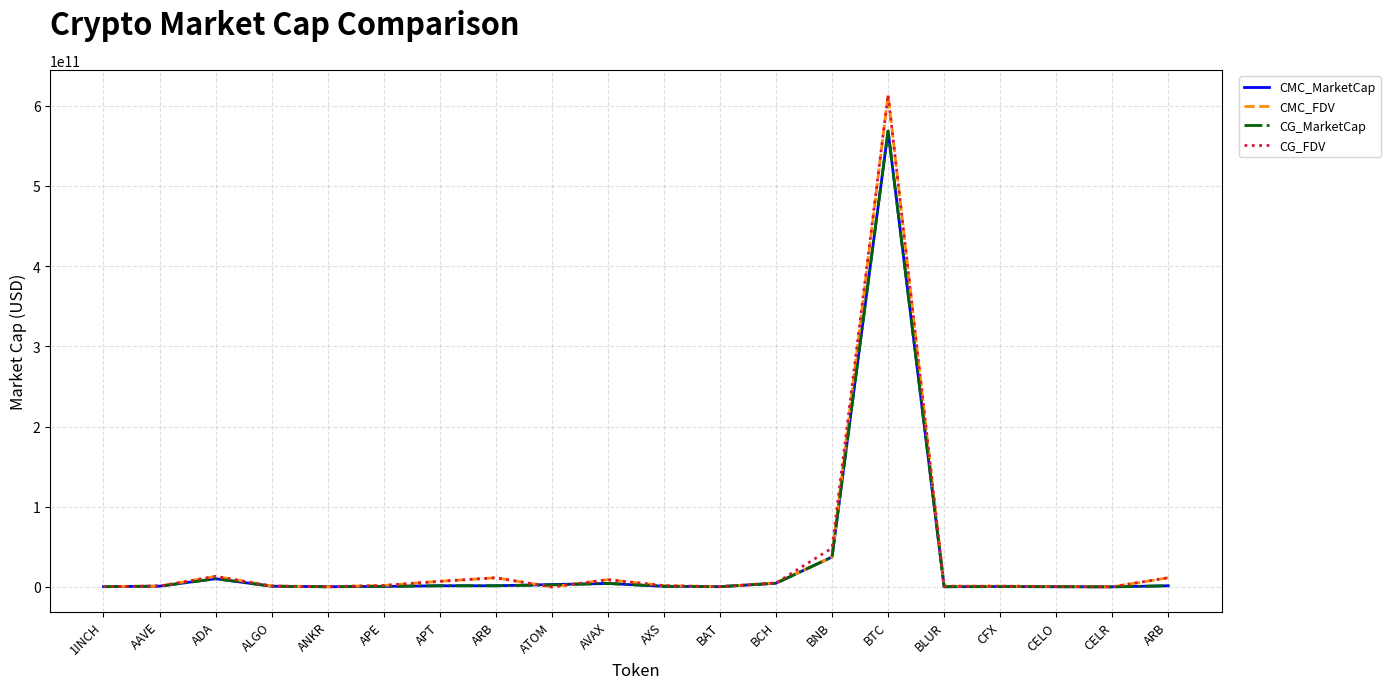

What is the average value of the CMC_FDV series?

35851028884.5